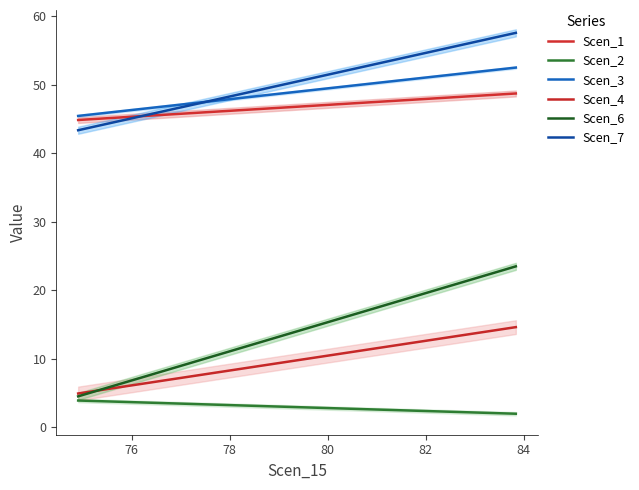

What is the minimum value for Scen_7?

43.3